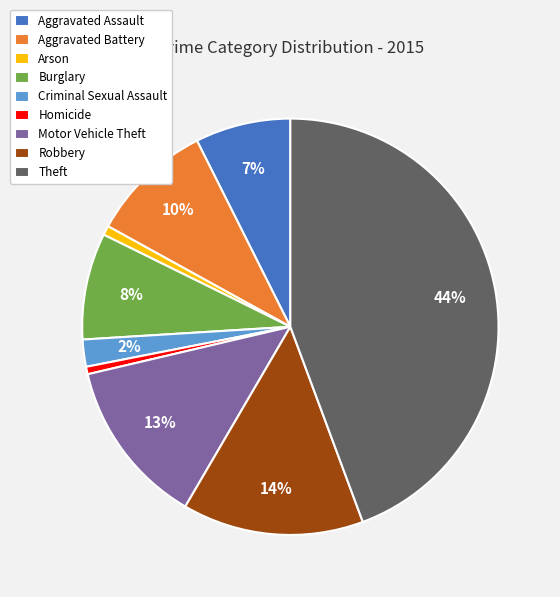

To the nearest percent, what is the combined percentage of Theft and Motor Vehicle Theft?

57%